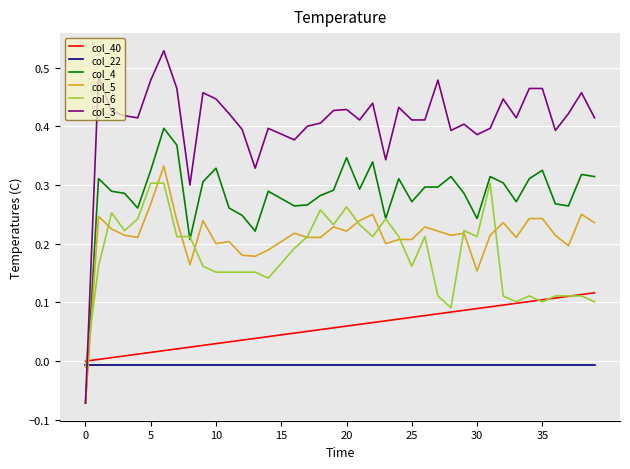

Which series has the largest total across all categories?

col_3